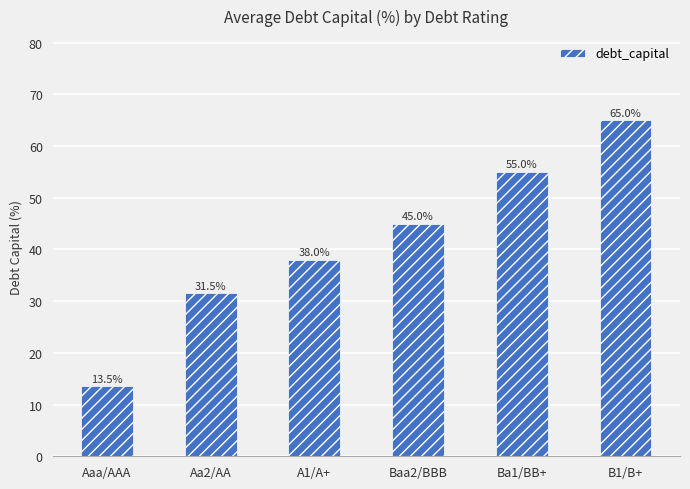

What is the maximum value shown in the chart?

65.0